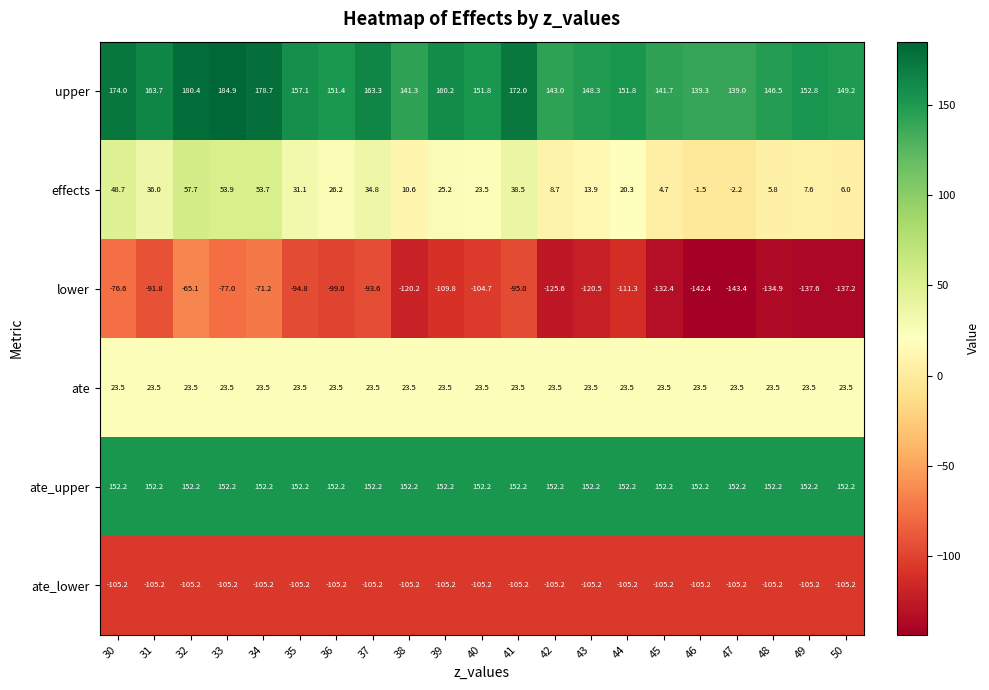

Where is upper nearest to the value 161?

39